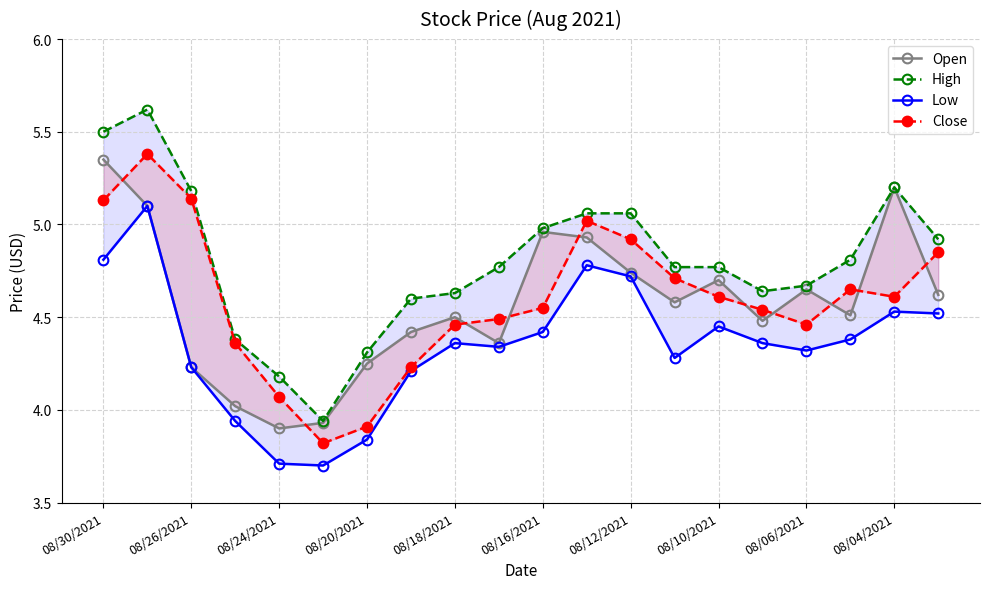

How many categories are shown in the chart?

20